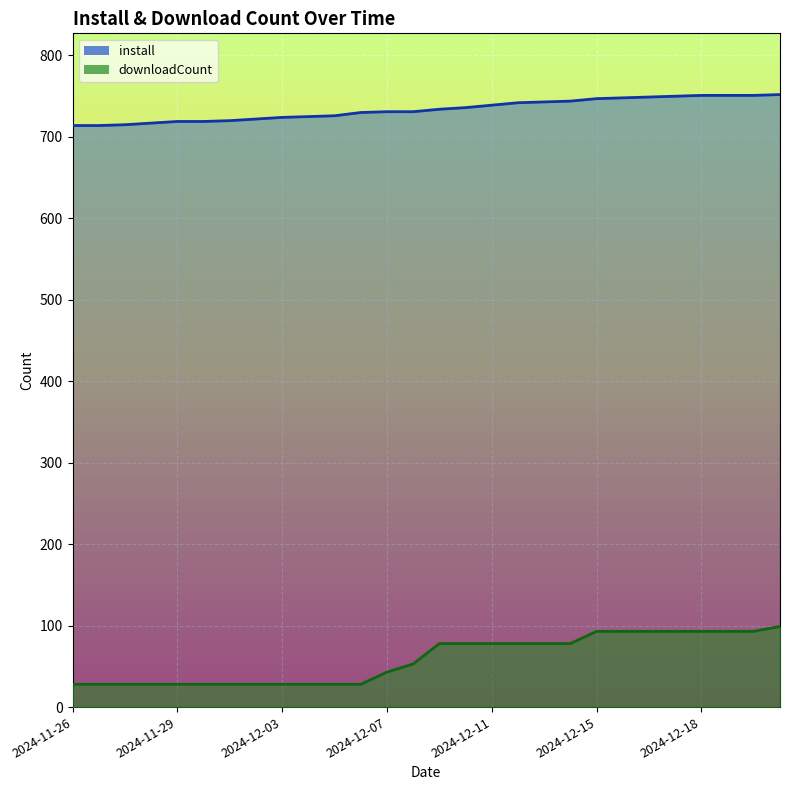

Reading left to right, transcribe all the data shown in this chart.

install: 714	714	715	717	719	719	720	722	724	725	726	730	731	731	734	736	739	742	743	744	747	748	749	750	751	751	751	752
downloadCount: 28	28	28	28	28	28	28	28	28	28	28	28	43	53	78	78	78	78	78	78	93	93	93	93	93	93	93	99